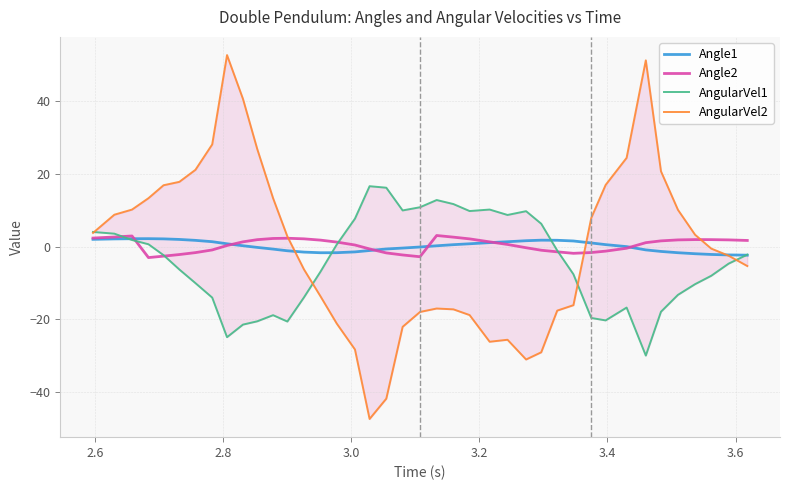

What is the minimum value for Angle1?

-2.4